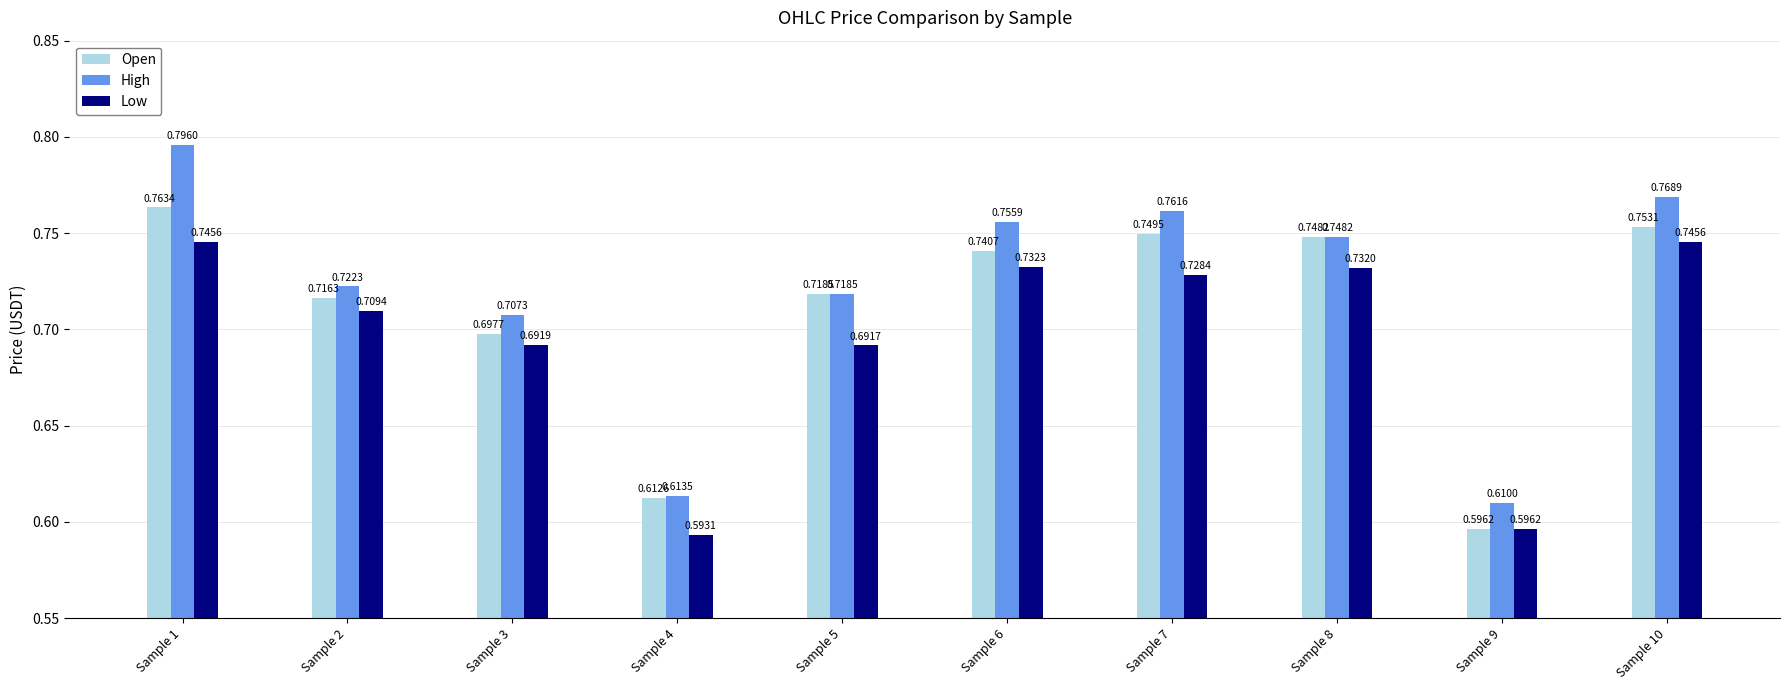

Where is Open nearest to the value 0?

Sample 9